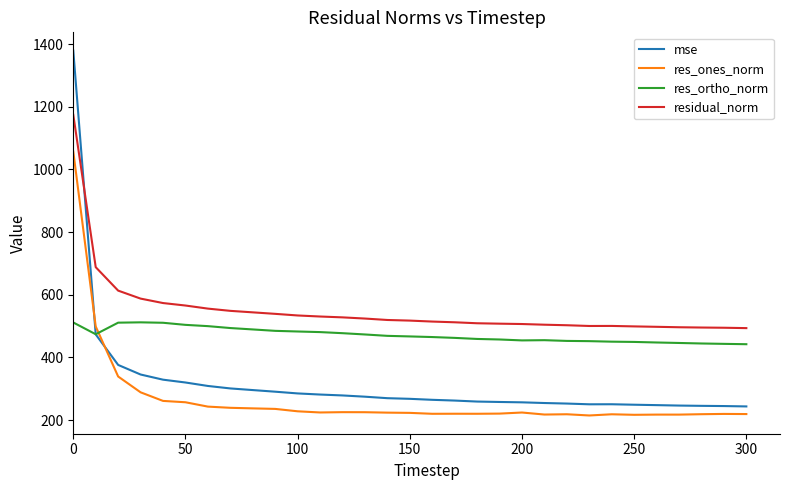

What is the highest value of the mse series?

1379.5